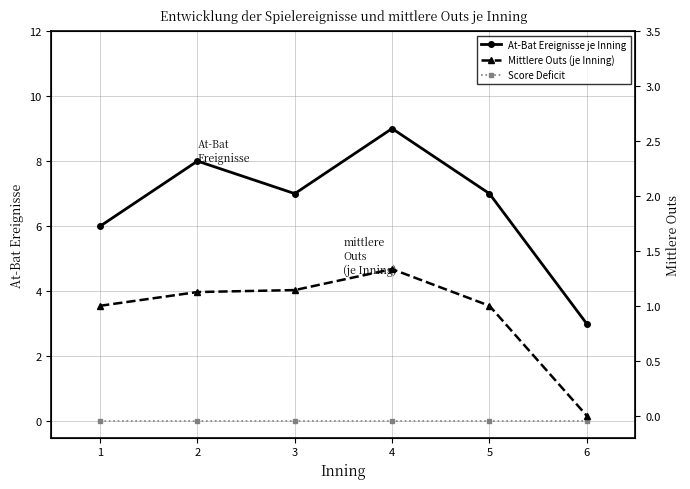

Reading right to left, what are all the values shown in this chart?

At-Bat Ereignisse je Inning: 3.0	7.0	9.0	7.0	8.0	6.0
Score Deficit: 0.0	0.0	0.0	0.0	0.0	0.0
Mittlere Outs (je Inning): 0.0	1.0	1.3	1.1	1.1	1.0